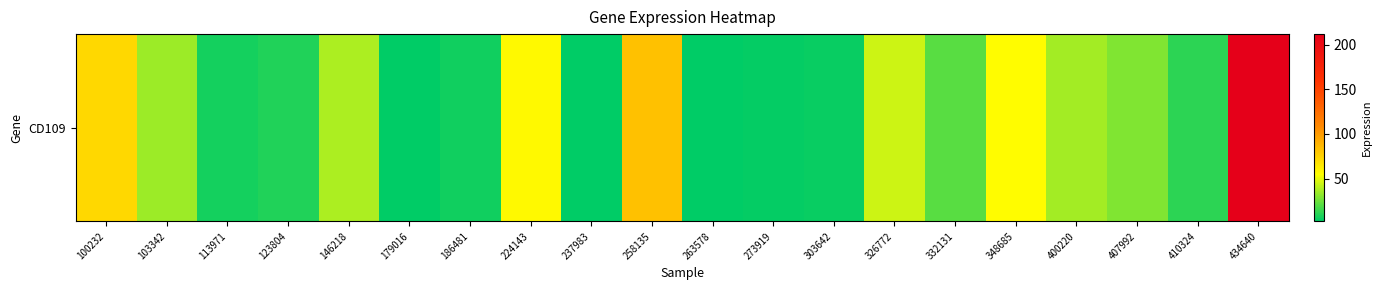

True or false: the data shows 2.4 at 179016.

True